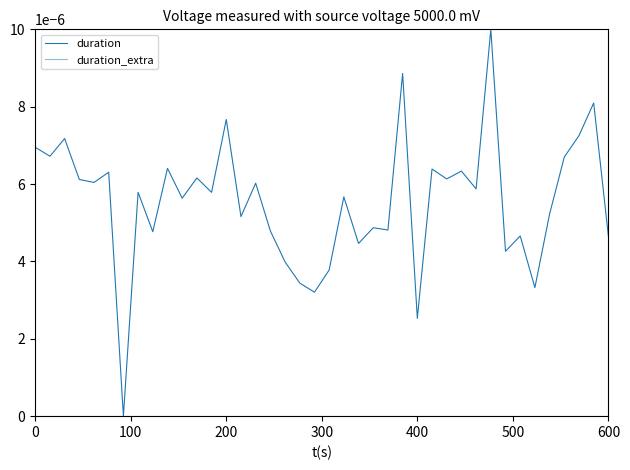

Which series has the largest total across all categories?

duration